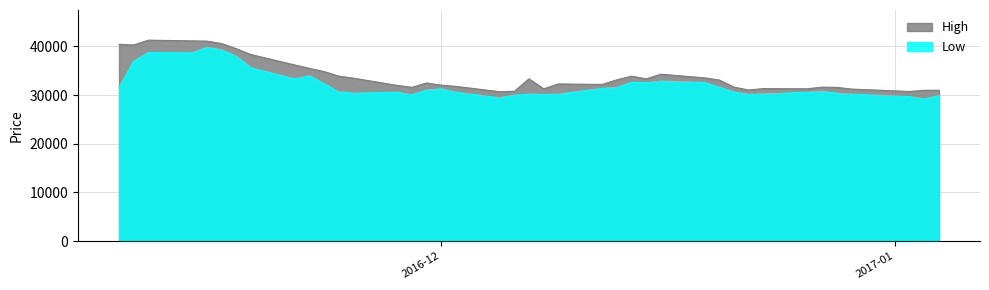

In High, how many points are higher than both neighbors (excluding endpoints)?

8